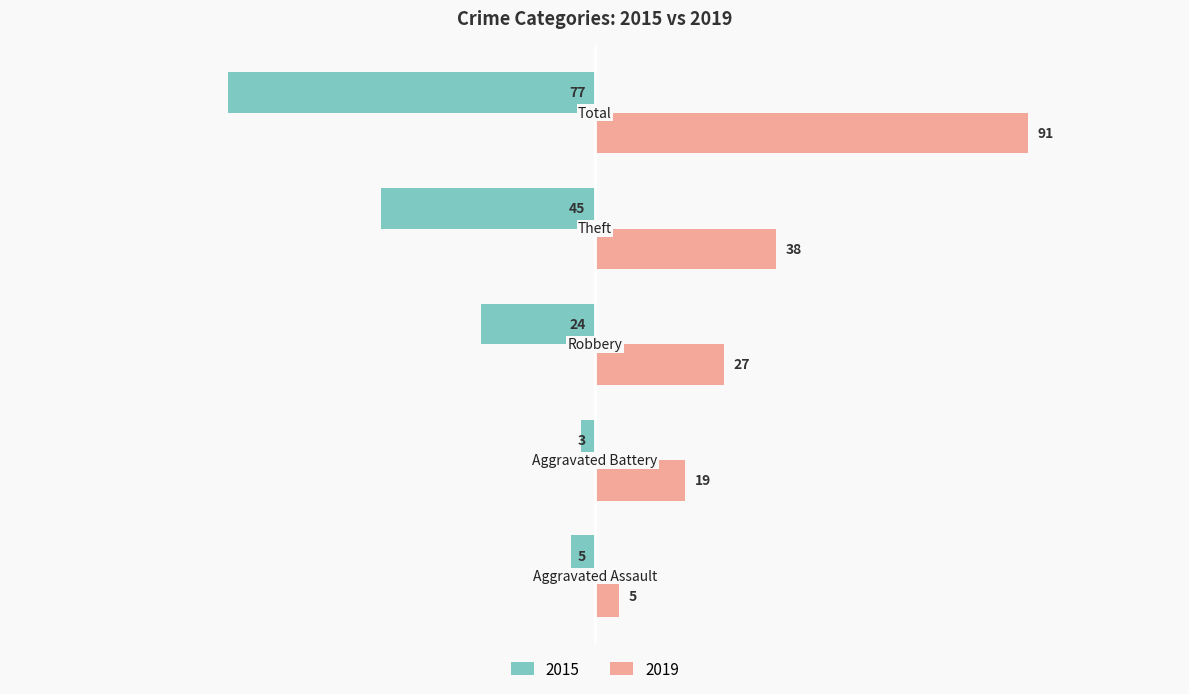

What is the maximum value for 2019?

91